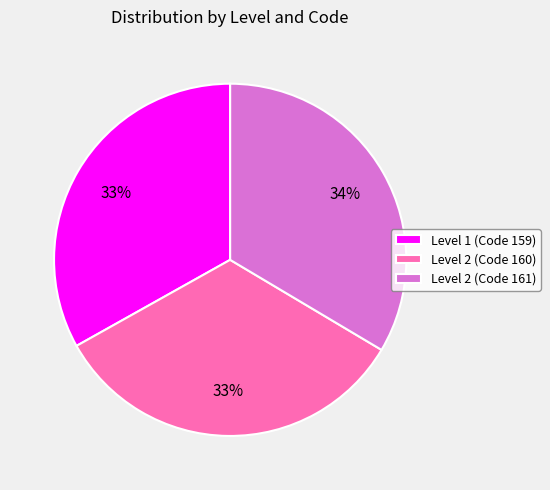

Combined, do Level 2 (Code 161) and Level 1 (Code 159) account for over 50%?

Yes